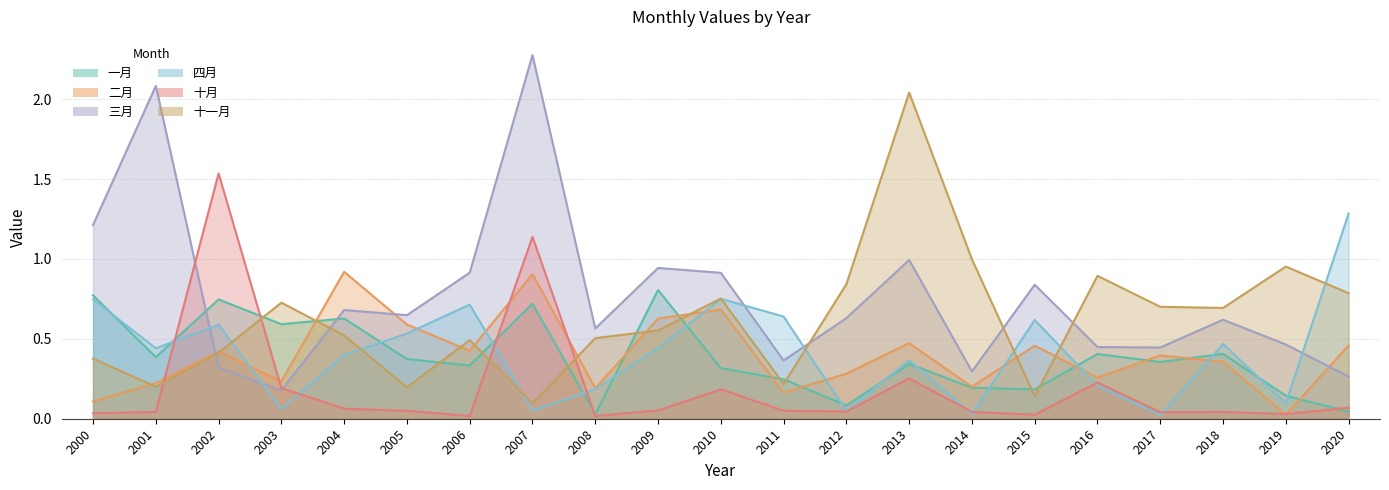

What is the sum of the 一月 values at 2012 and 2009?

0.9